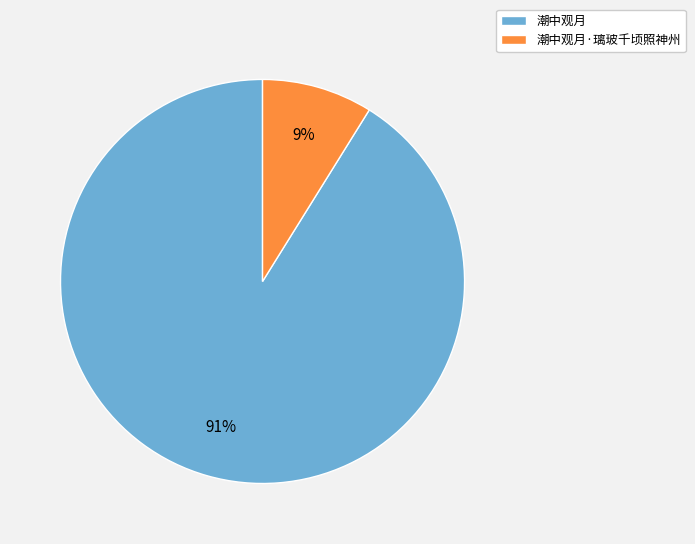

How many segments does this pie chart have?

2